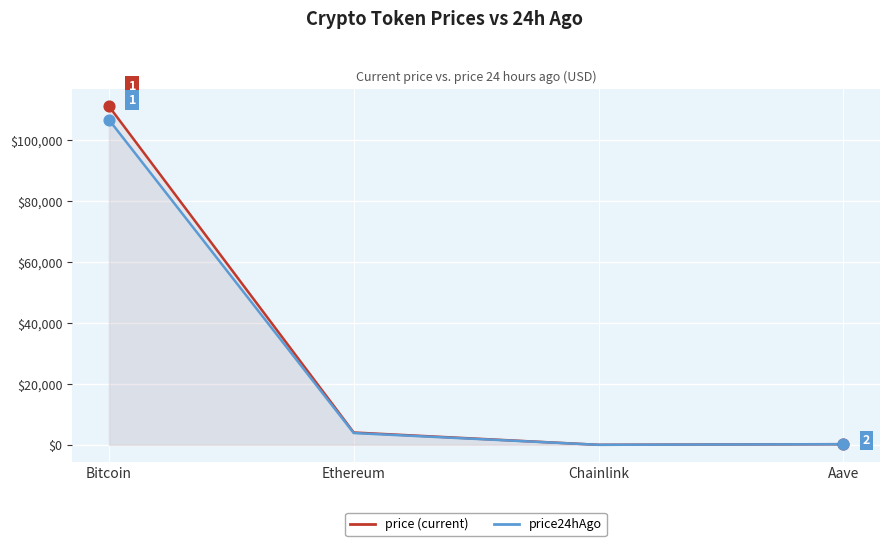

Is the value of price24hAgo at Bitcoin greater than the value of price at Aave?

Yes